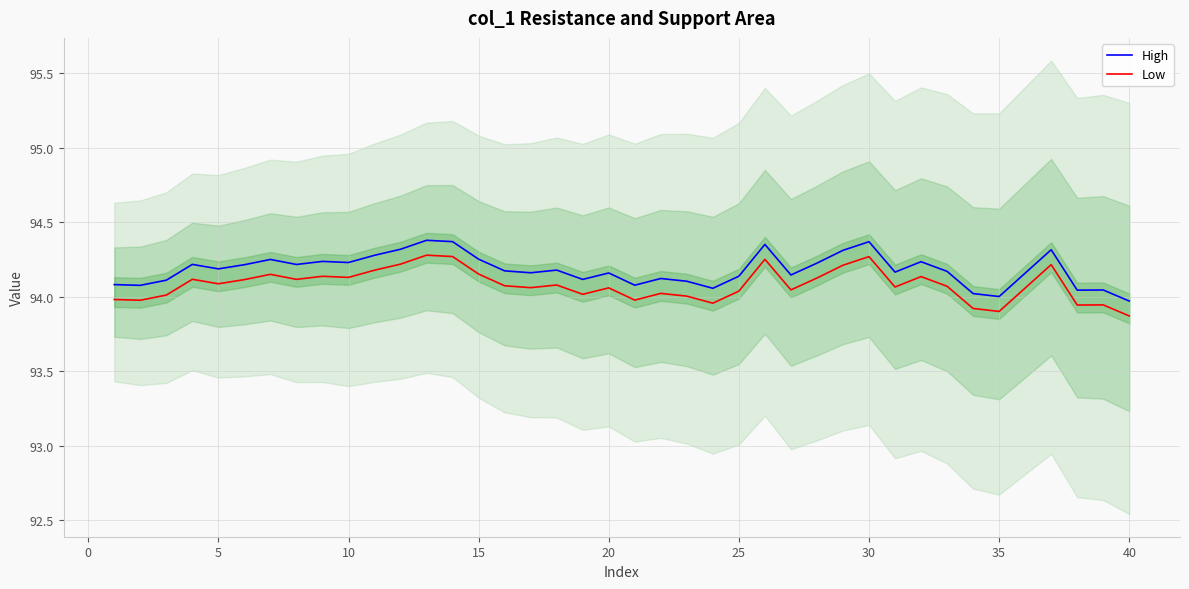

True or false: Low and High intersect in this chart.

False